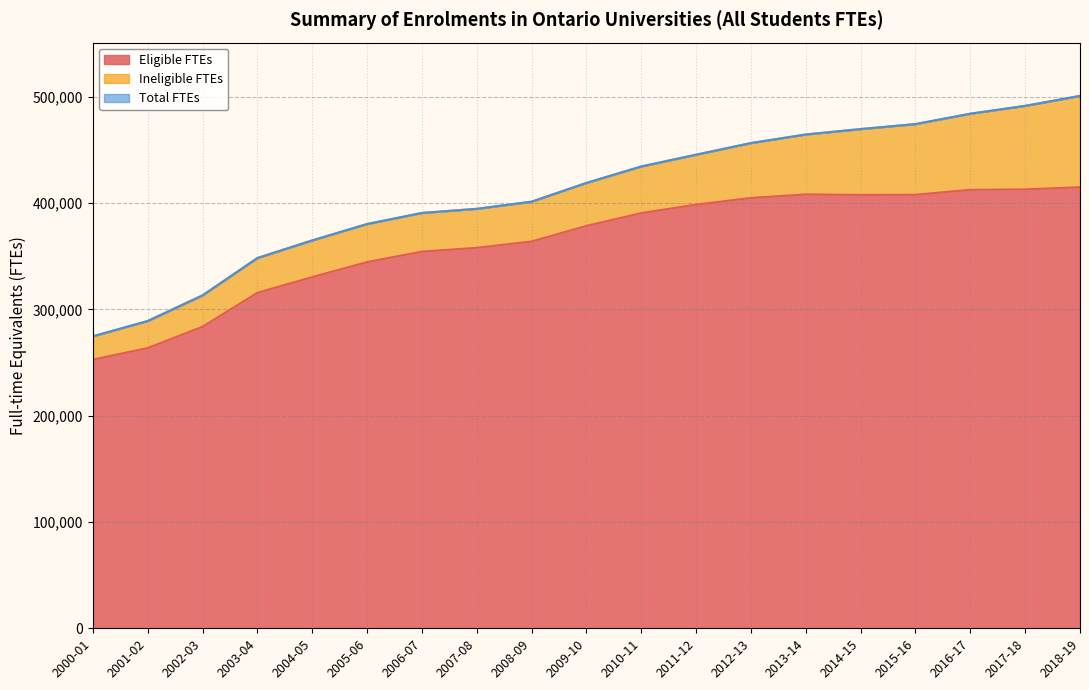

What is the highest value of the Eligible FTEs series?

414901.0